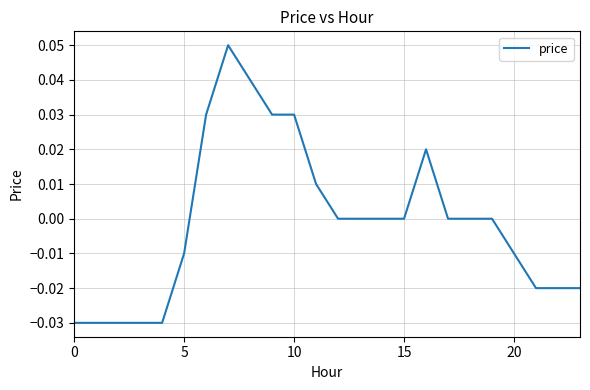

How many points are higher than both their immediate neighbors (excluding endpoints)?

2